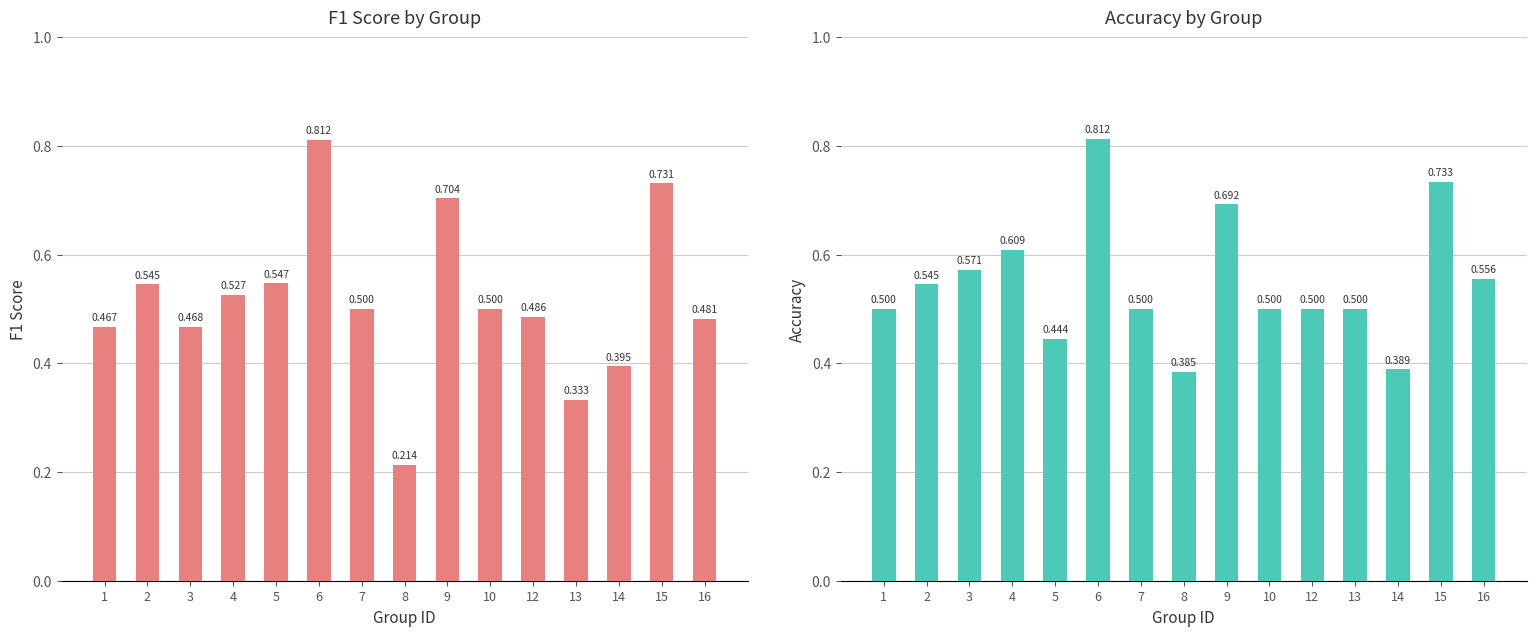

Reading left to right, what are all the values shown in this chart?

f1: 0.5	0.5	0.5	0.5	0.5	0.8	0.5	0.2	0.7	0.5	0.5	0.3	0.4	0.7	0.5
accuracy: 0.5	0.5	0.6	0.6	0.4	0.8	0.5	0.4	0.7	0.5	0.5	0.5	0.4	0.7	0.6